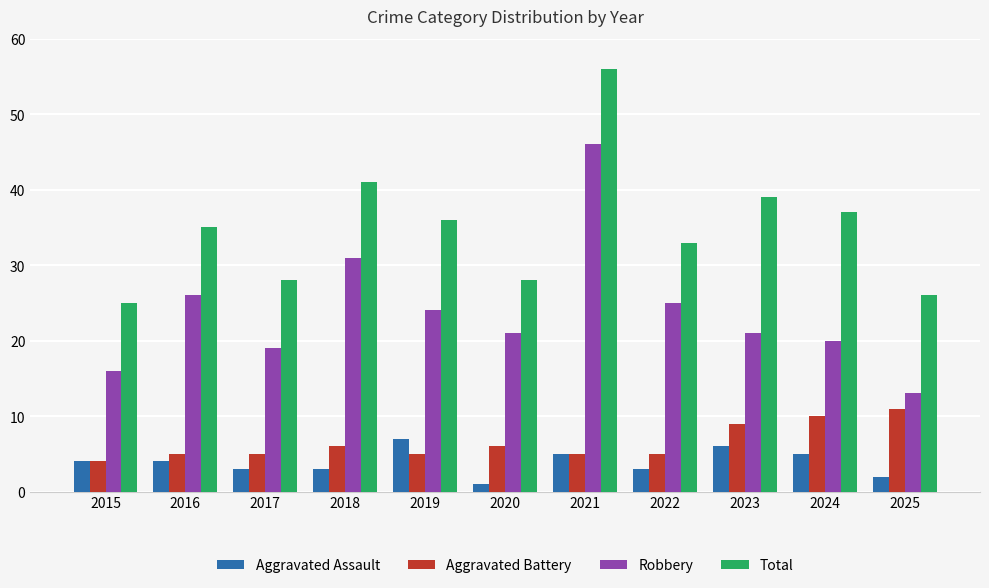

Rank the series at 2018 from lowest to highest value.

Aggravated Assault, Aggravated Battery, Robbery, Total